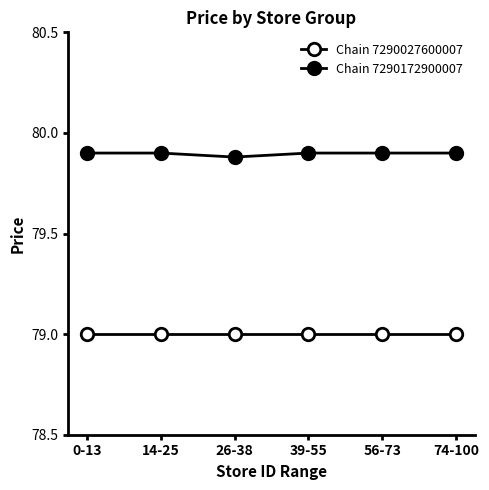

The Chain 7290027600007 series shows 34.3 at 0-13. True or false?

False